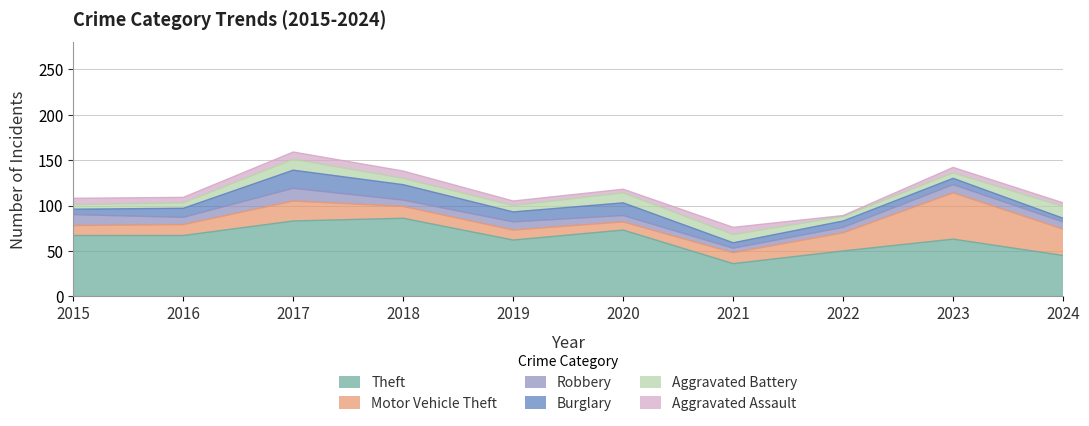

Reading right to left, transcribe all the data shown in this chart.

Theft: 45	63	50	36	73	62	86	83	67	67
Motor Vehicle Theft: 29	51	20	12	9	11	13	22	12	11
Robbery: 8	9	6	5	7	9	7	14	8	12
Burglary: 4	7	7	6	14	11	17	20	10	6
Aggravated Battery: 13	6	5	9	11	7	7	12	6	5
Aggravated Assault: 4	6	1	8	4	5	8	8	6	7